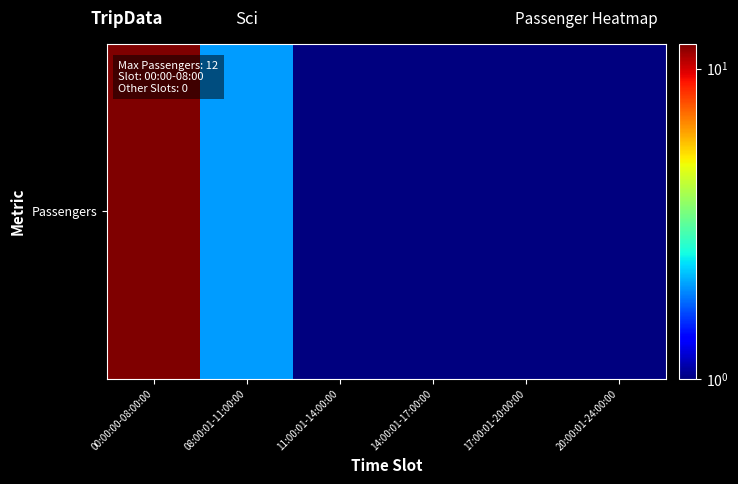

What is the sum of the values at 08:00:01-11:00:00 and 17:00:01-20:00:00?

2.5